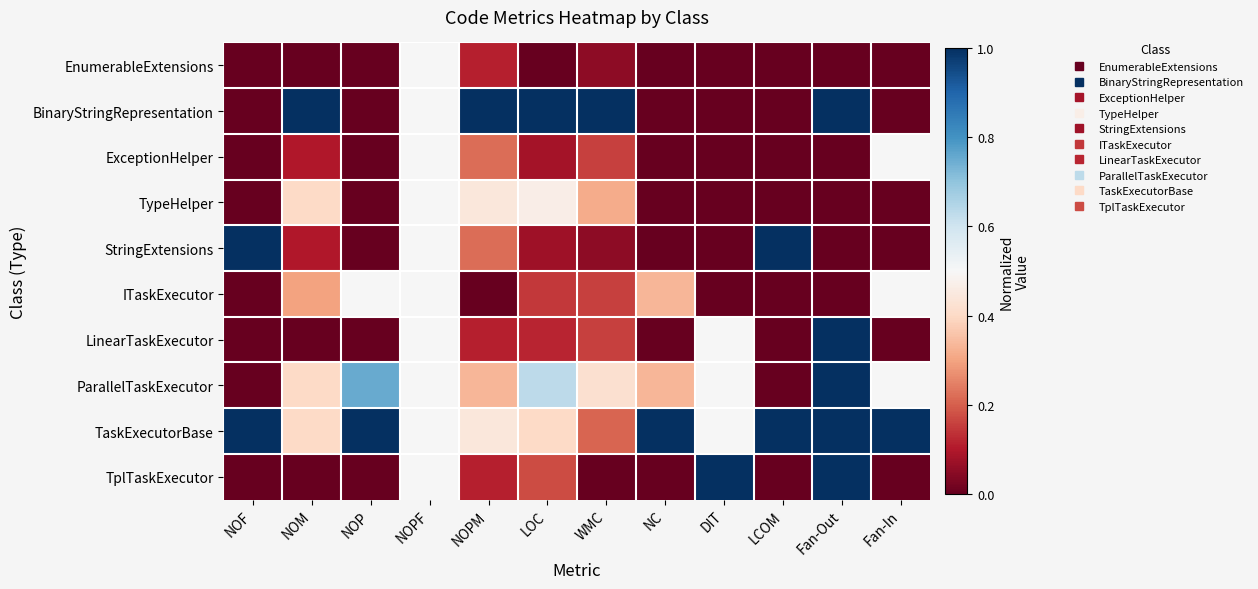

Between DIT and NC, which is larger?

DIT